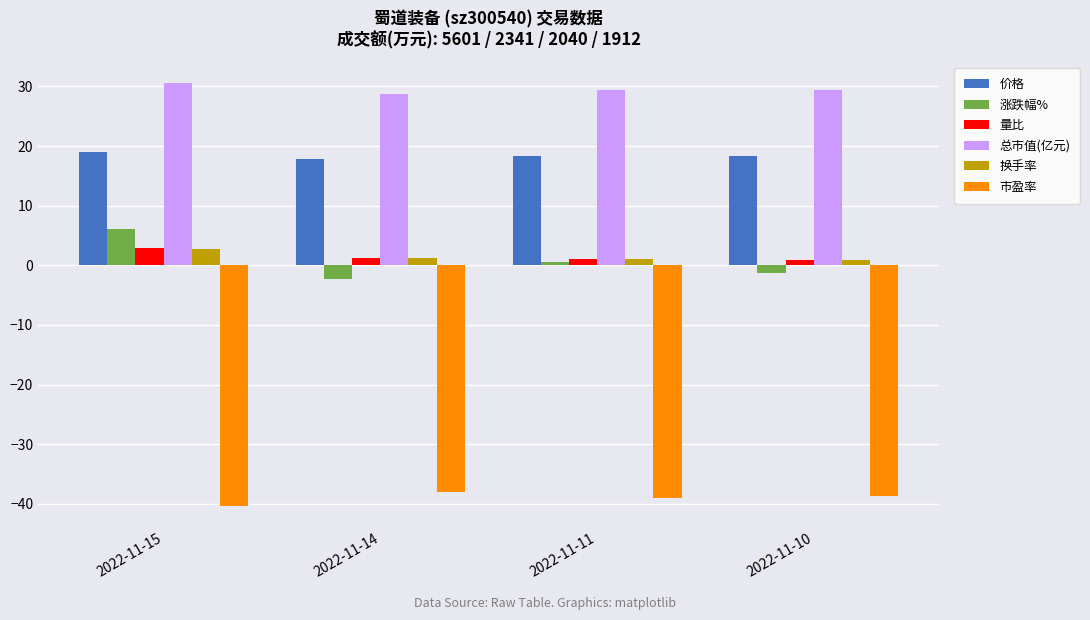

Read the 换手率 value at 2022-11-11.

1.0